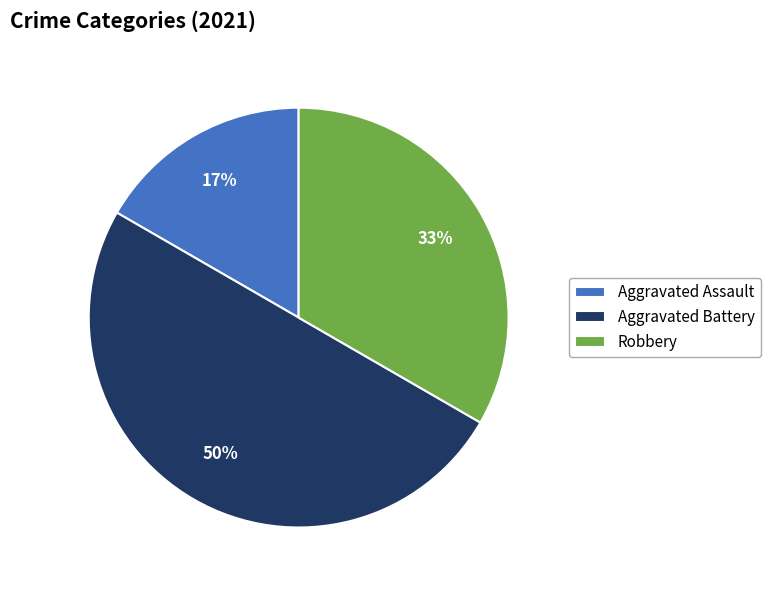

Approximately how many times larger is the value at Aggravated Assault compared to Robbery?

0.5